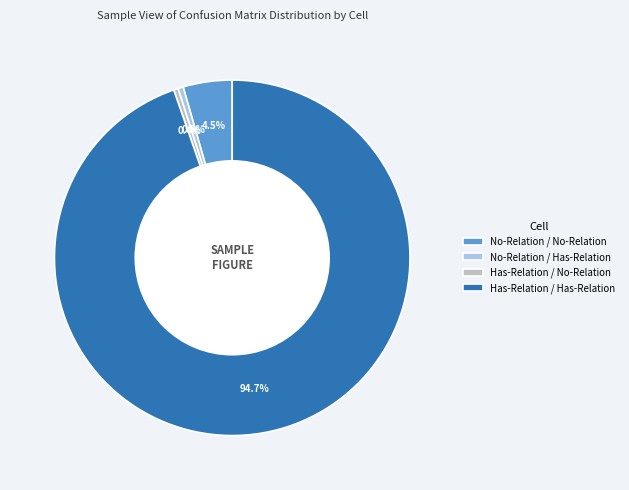

Which slice is the largest?

Has-Relation / Has-Relation